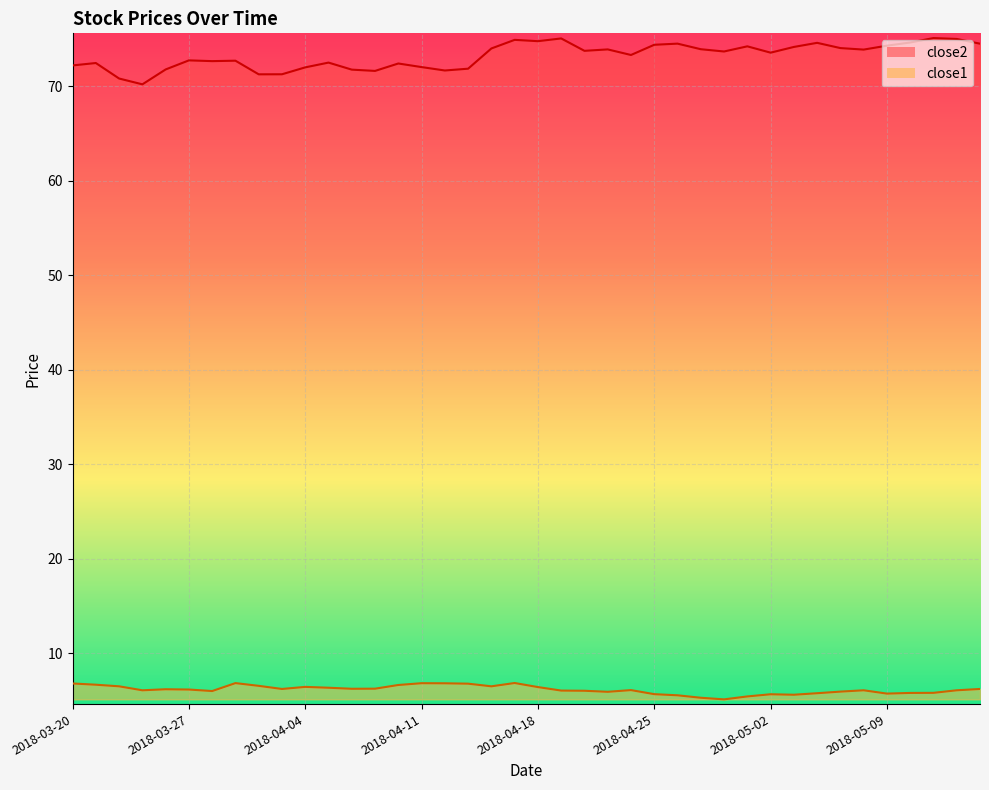

True or false: close2 has a value of 74.5 at 2018-04-26.

True